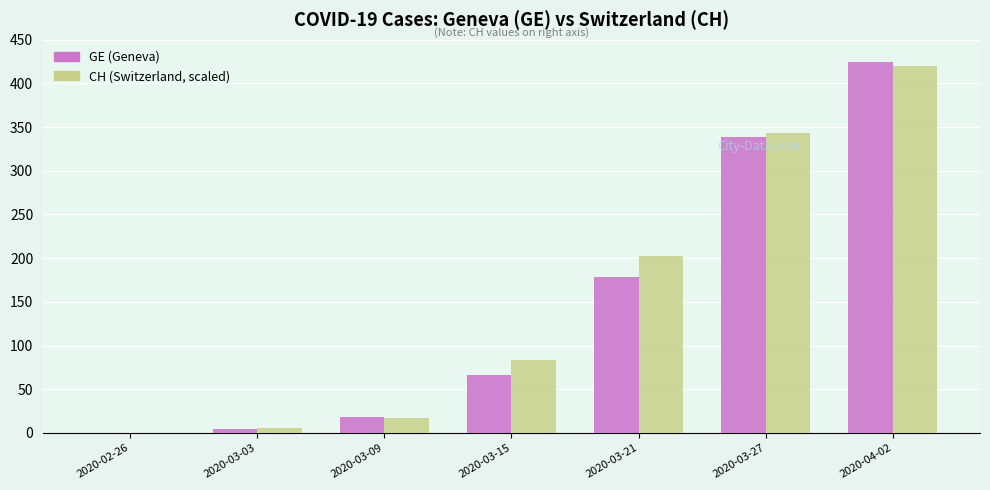

How many positive values does the CH (Switzerland, scaled) series have?

6